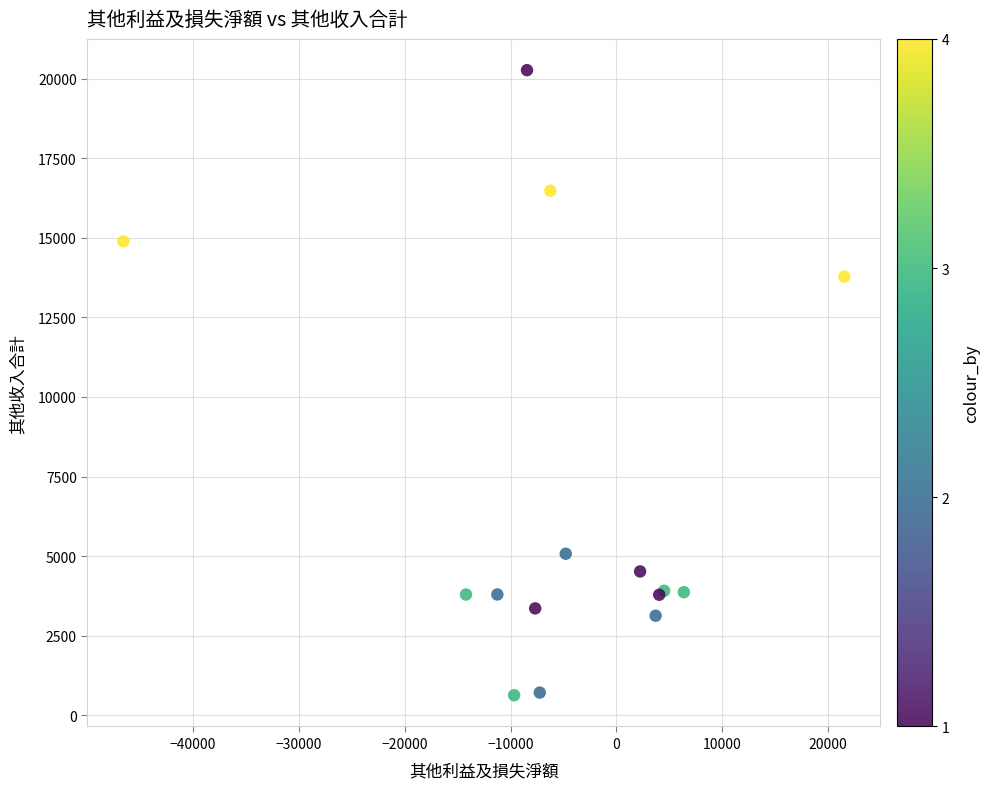

What Y value in the scatter plot is closest to 10448?

13782